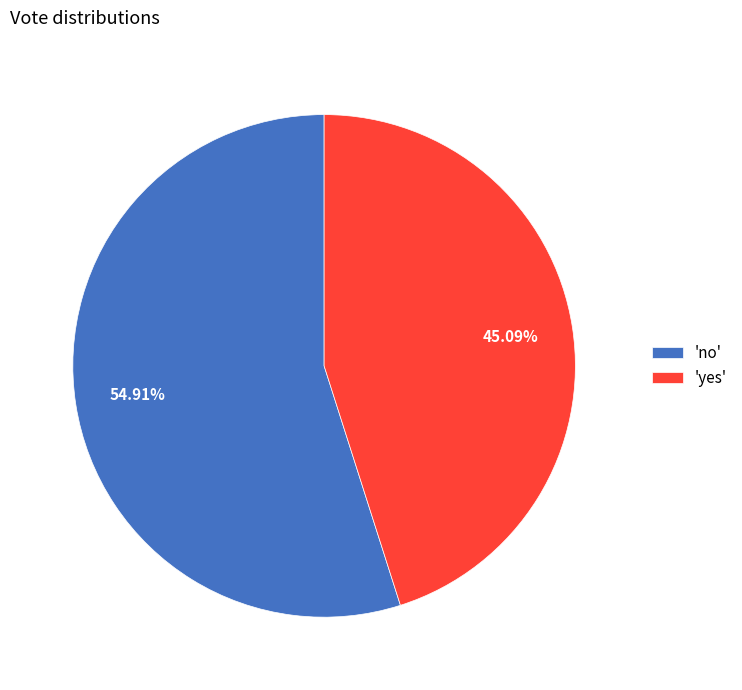

Which slice is the largest?

'no'